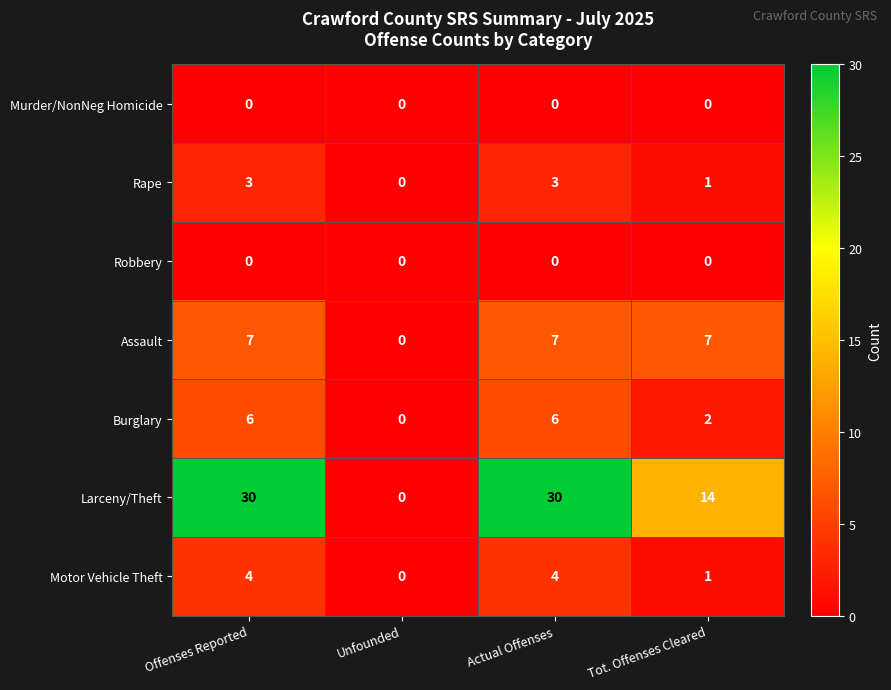

Reading left to right, what are all the values shown in this chart?

Murder/NonNeg Homicide: Offenses Reported=0	Unfounded=0	Actual Offenses=0	Tot. Offenses Cleared=0
Rape: Offenses Reported=3	Unfounded=0	Actual Offenses=3	Tot. Offenses Cleared=1
Robbery: Offenses Reported=0	Unfounded=0	Actual Offenses=0	Tot. Offenses Cleared=0
Assault: Offenses Reported=7	Unfounded=0	Actual Offenses=7	Tot. Offenses Cleared=7
Burglary: Offenses Reported=6	Unfounded=0	Actual Offenses=6	Tot. Offenses Cleared=2
Larceny/Theft: Offenses Reported=30	Unfounded=0	Actual Offenses=30	Tot. Offenses Cleared=14
Motor Vehicle Theft: Offenses Reported=4	Unfounded=0	Actual Offenses=4	Tot. Offenses Cleared=1